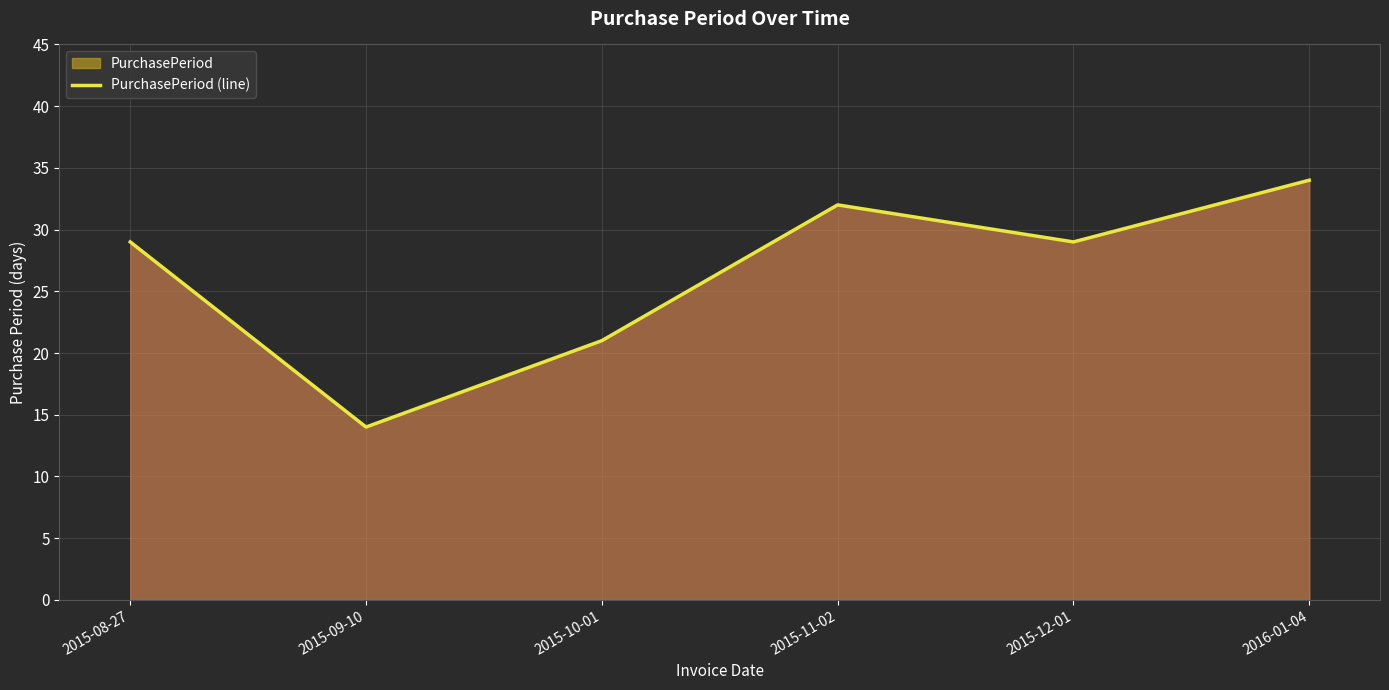

What is the sum of the values at 2016-01-04 and 2015-09-10?

48